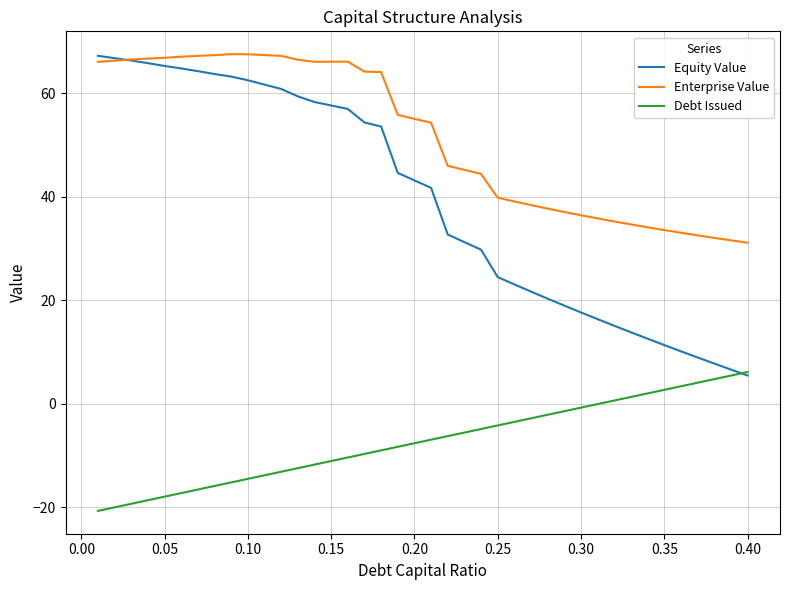

What is the maximum value for Equity Value?

67.2